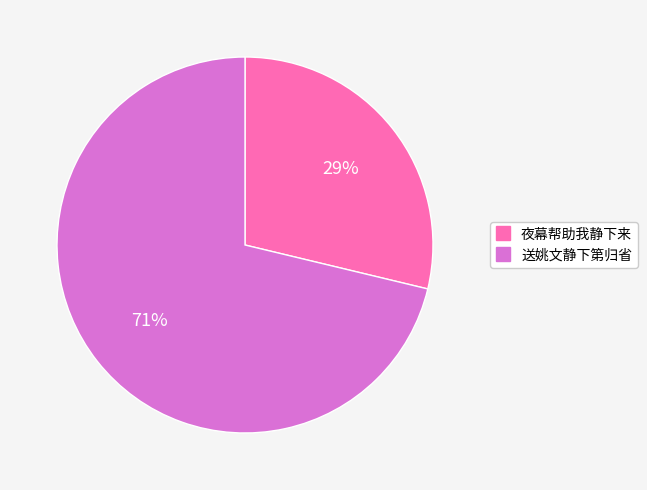

Which slice is the smallest?

夜幕帮助我静下来